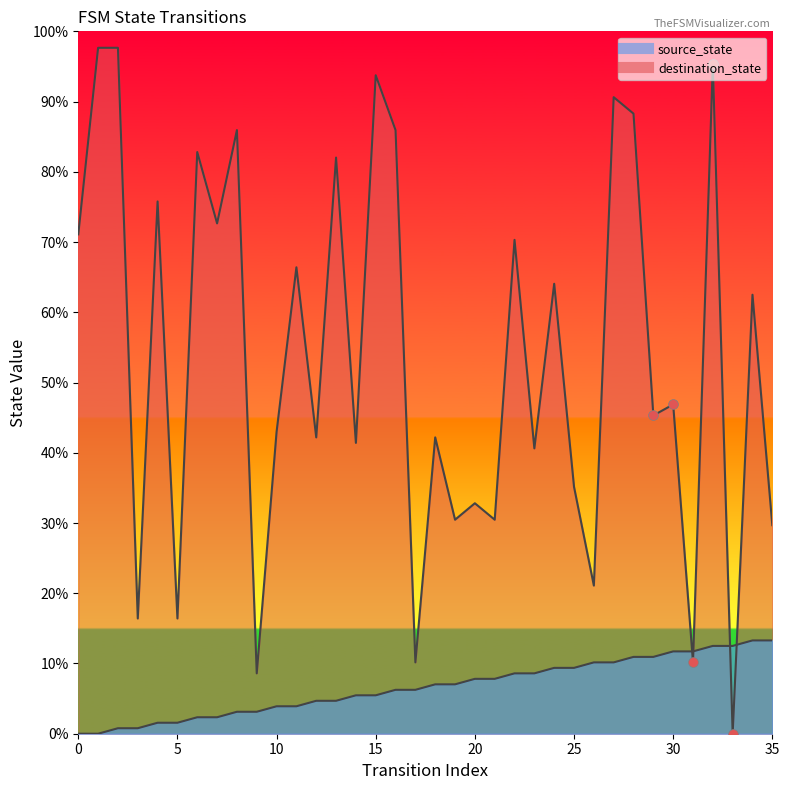

Which series has the largest Y range (max minus min)?

destination_state